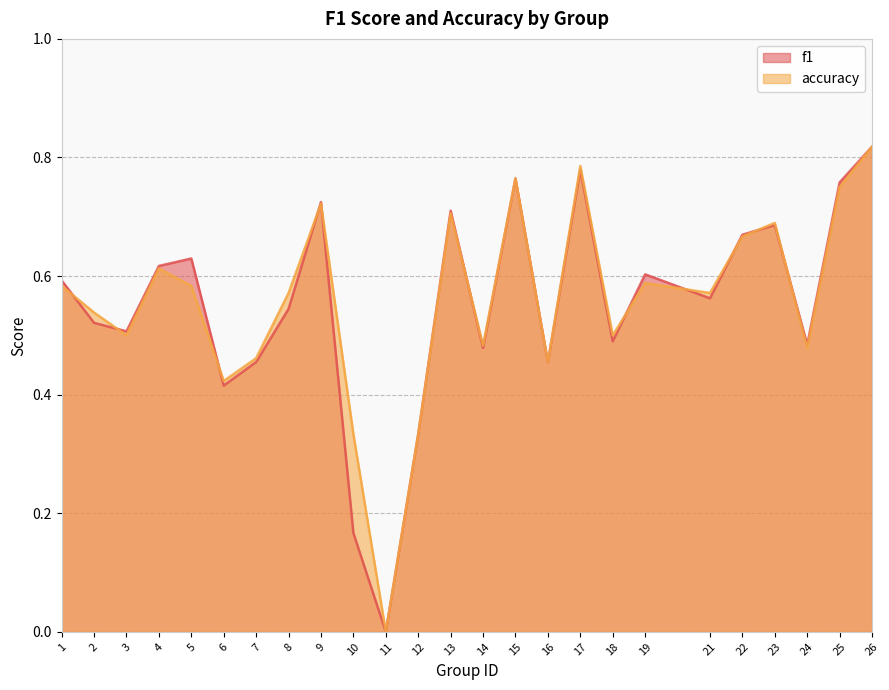

The value of accuracy at 7 is 0.5. True or false?

True